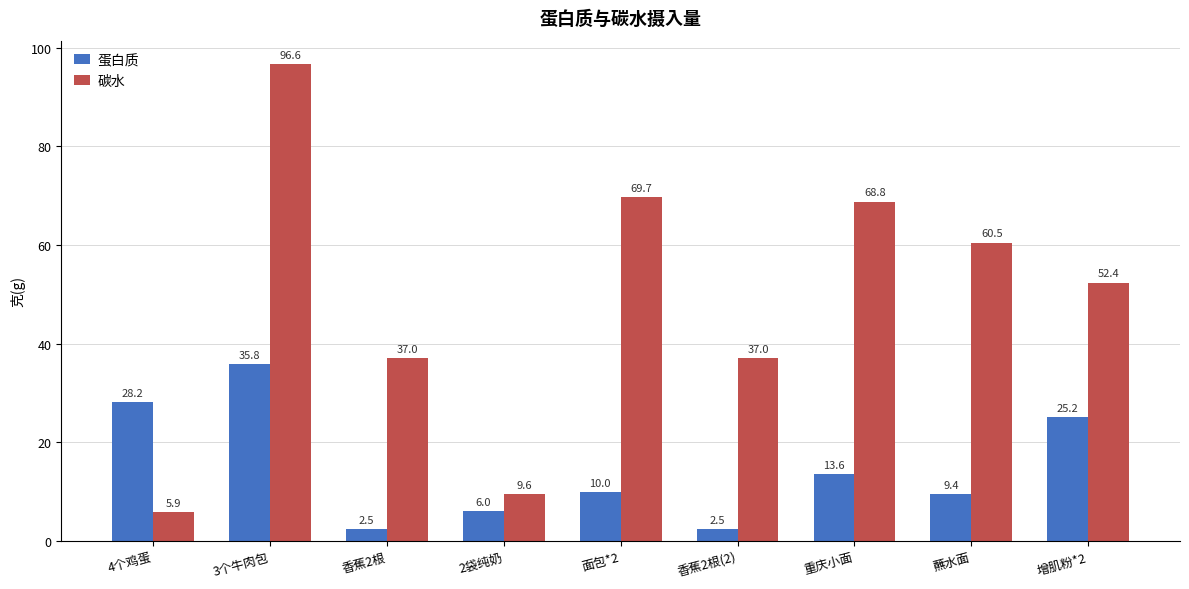

What is the difference between the maximum and minimum values in the 蛋白质 series?

33.3